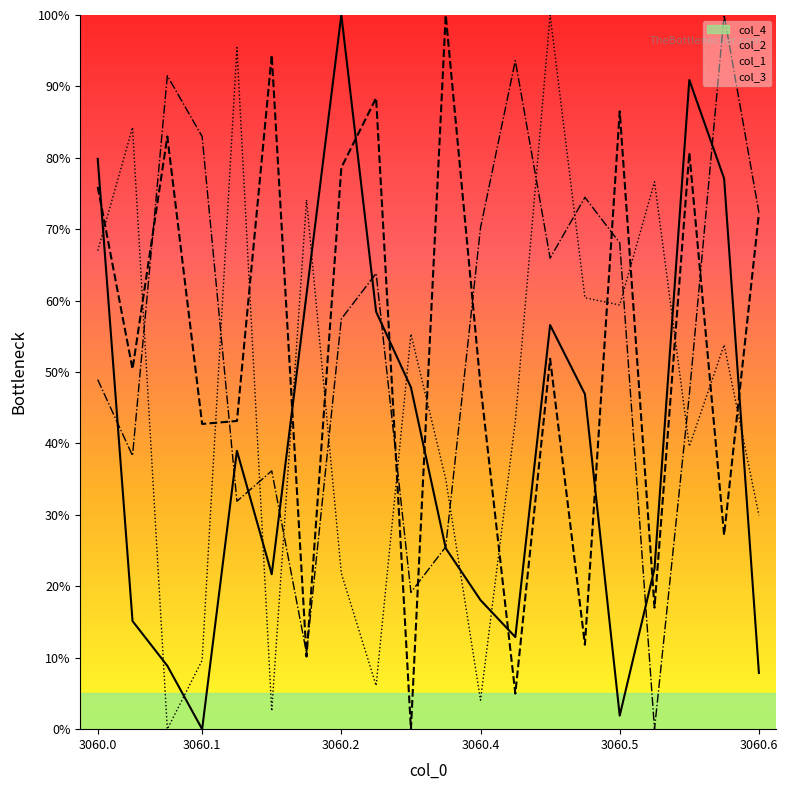

What is the value of the col_2_line point at the 8th from the left?

0.8